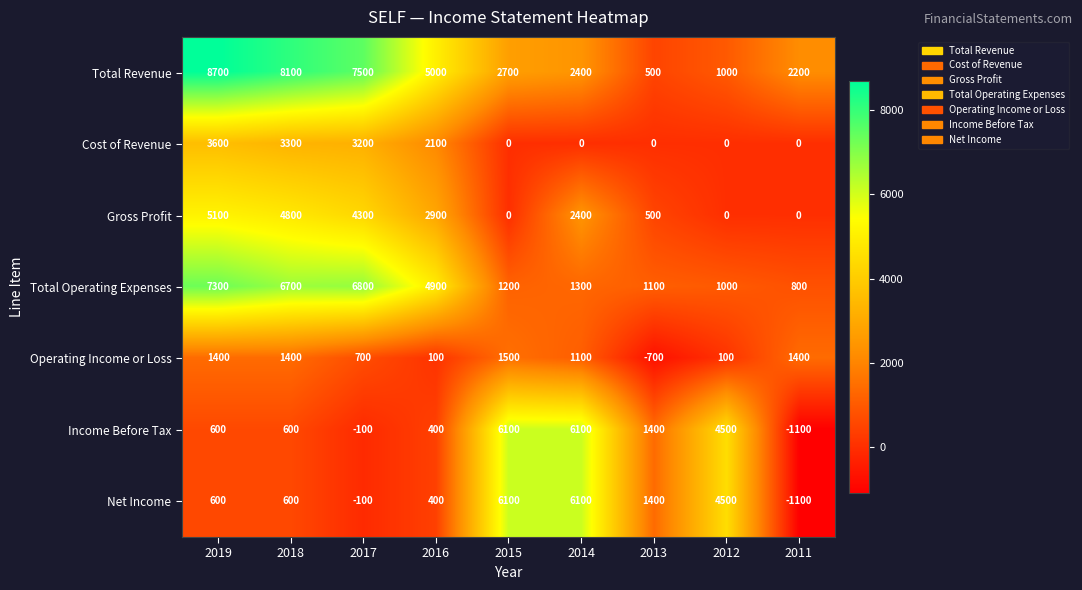

Which category has the lowest value in the Operating Income or Loss series?

2013